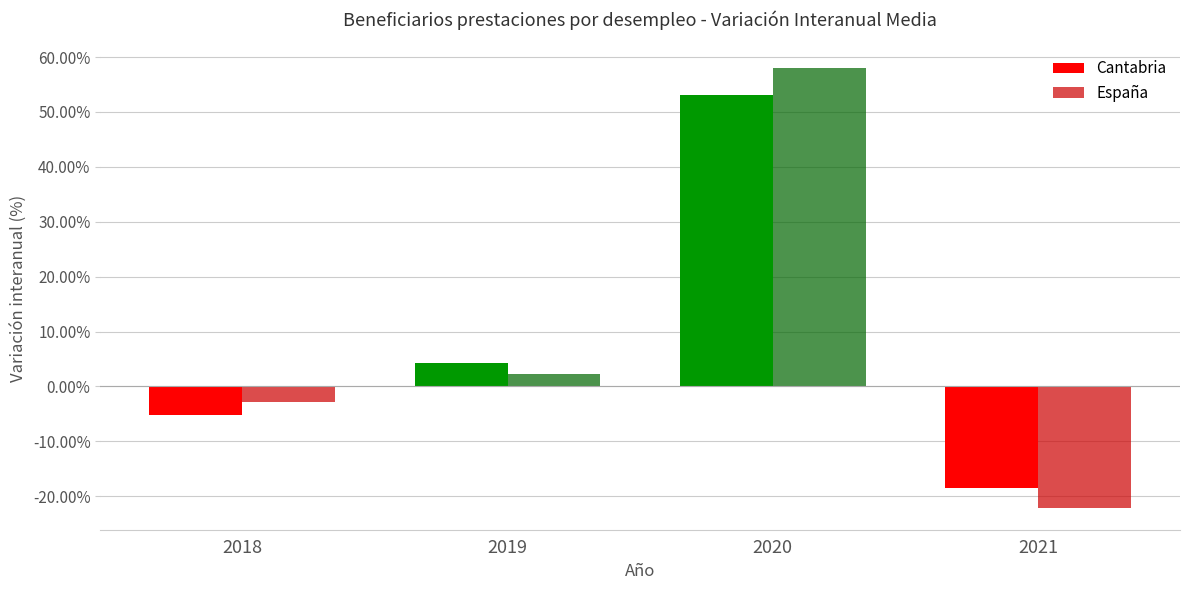

How many values in España are below zero?

2